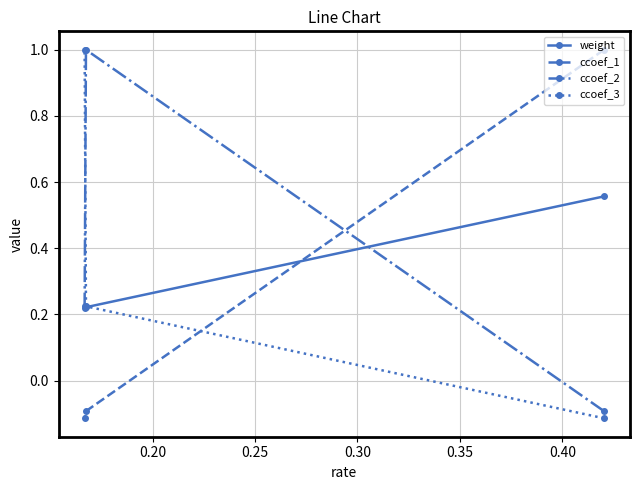

What is the spread (max minus min) of values at 0.20?

1.1